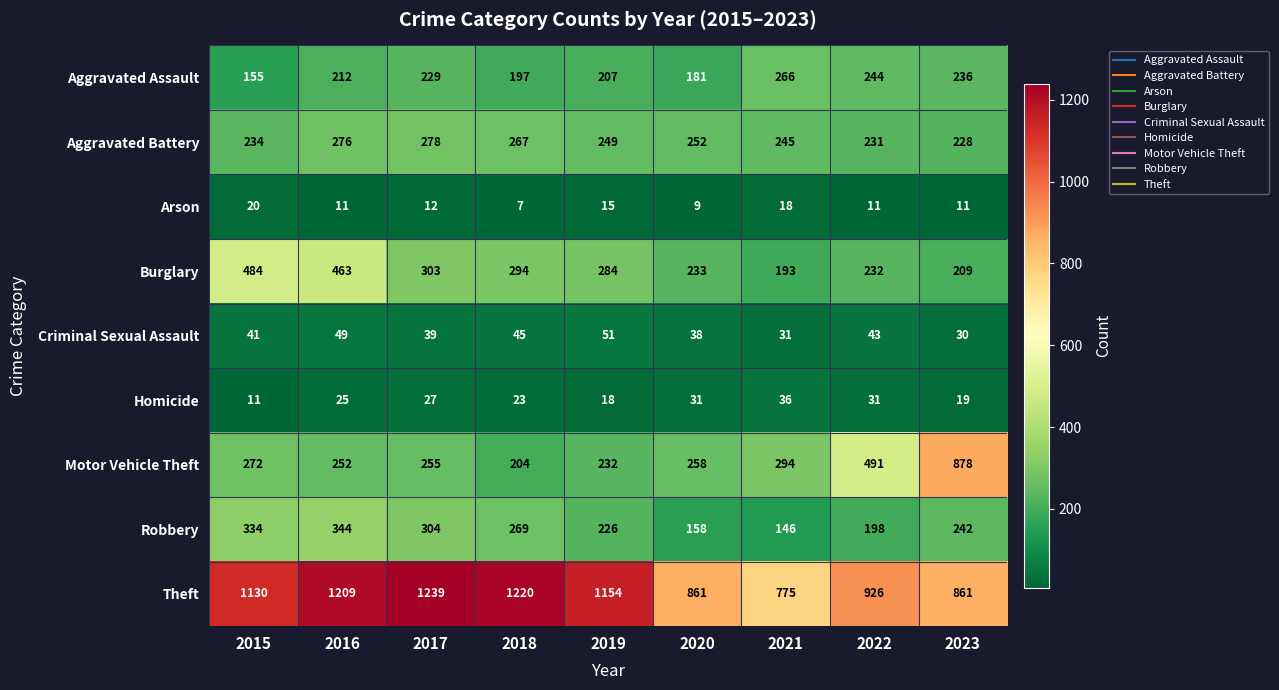

At how many categories does at least one series exceed 973?

5